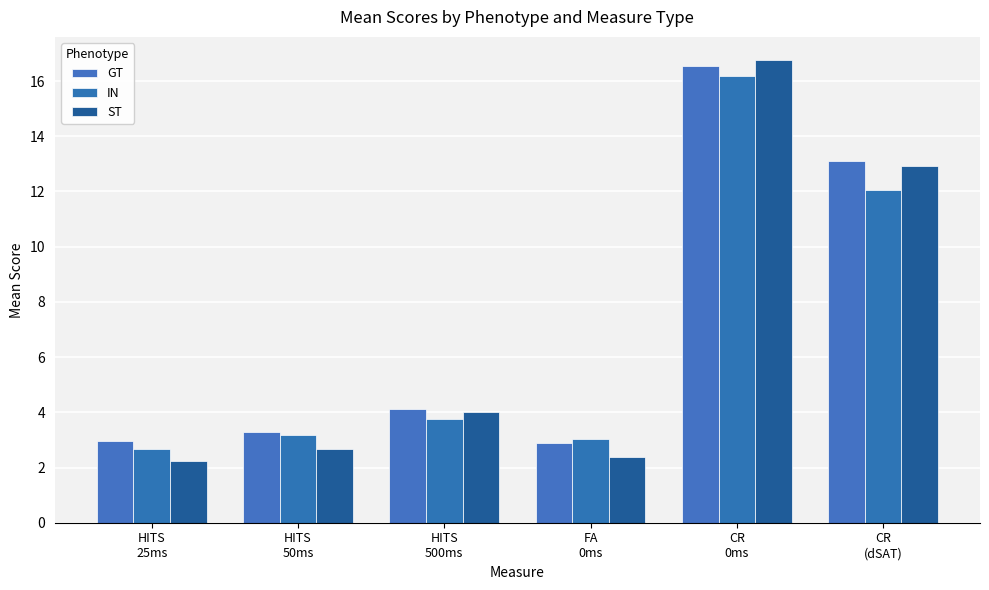

Reading right to left, extract all data points from this chart.

GT: CR
(dSAT)=13.1	CR
0ms=16.5	FA
0ms=2.9	HITS
500ms=4.1	HITS
50ms=3.3	HITS
25ms=3.0
IN: CR
(dSAT)=12.0	CR
0ms=16.2	FA
0ms=3.0	HITS
500ms=3.7	HITS
50ms=3.2	HITS
25ms=2.7
ST: CR
(dSAT)=12.9	CR
0ms=16.8	FA
0ms=2.4	HITS
500ms=4.0	HITS
50ms=2.7	HITS
25ms=2.2